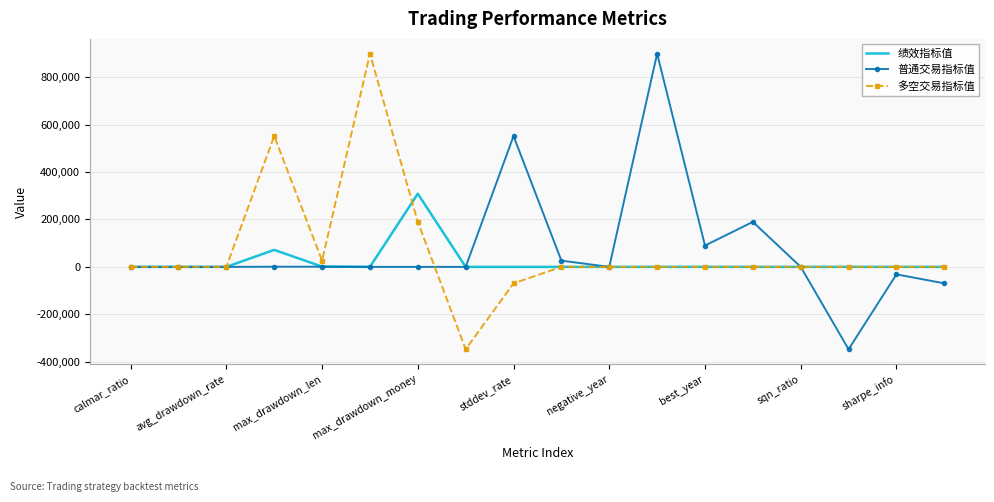

What is the greatest value displayed?

899354.8